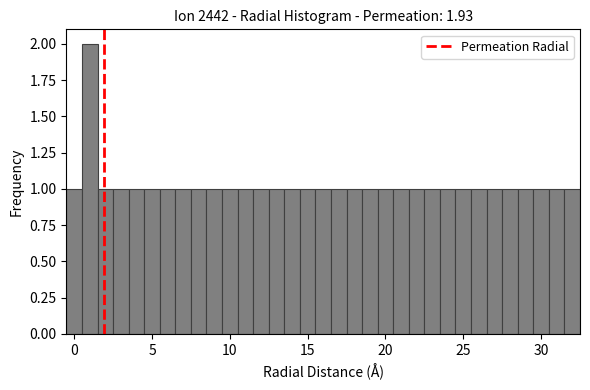

Around what value on the x-axis is the tallest bar? Give the approximate position of its centre, as read against the axis.

1.0